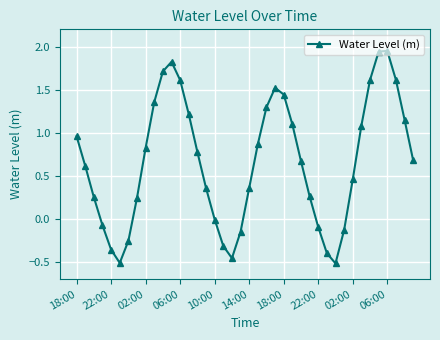

How many interior local valleys (lower than both neighbors) does the data have?

3